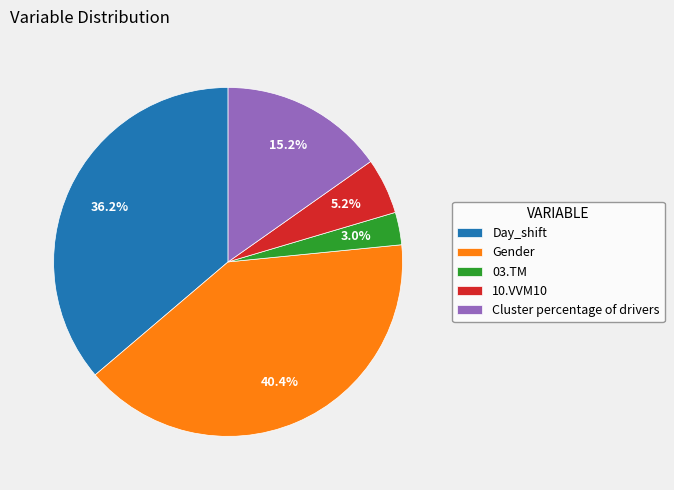

What percentage is the 03.TM slice, to the nearest percent?

3%